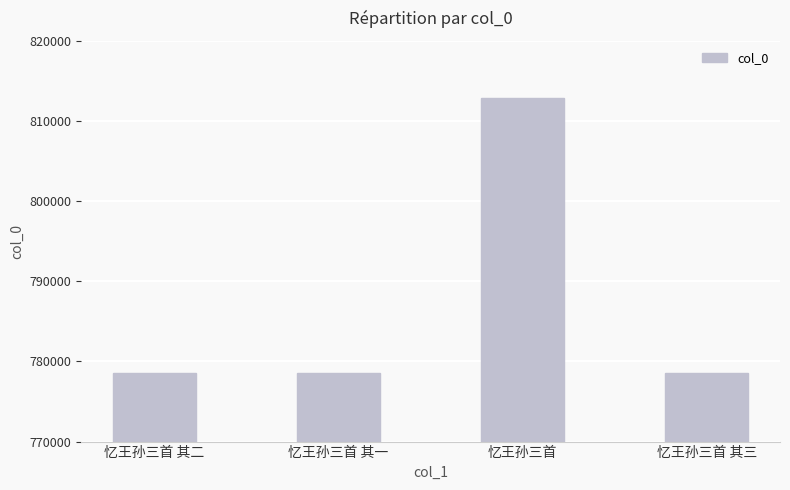

Which label corresponds to the largest value in the chart?

忆王孙三首